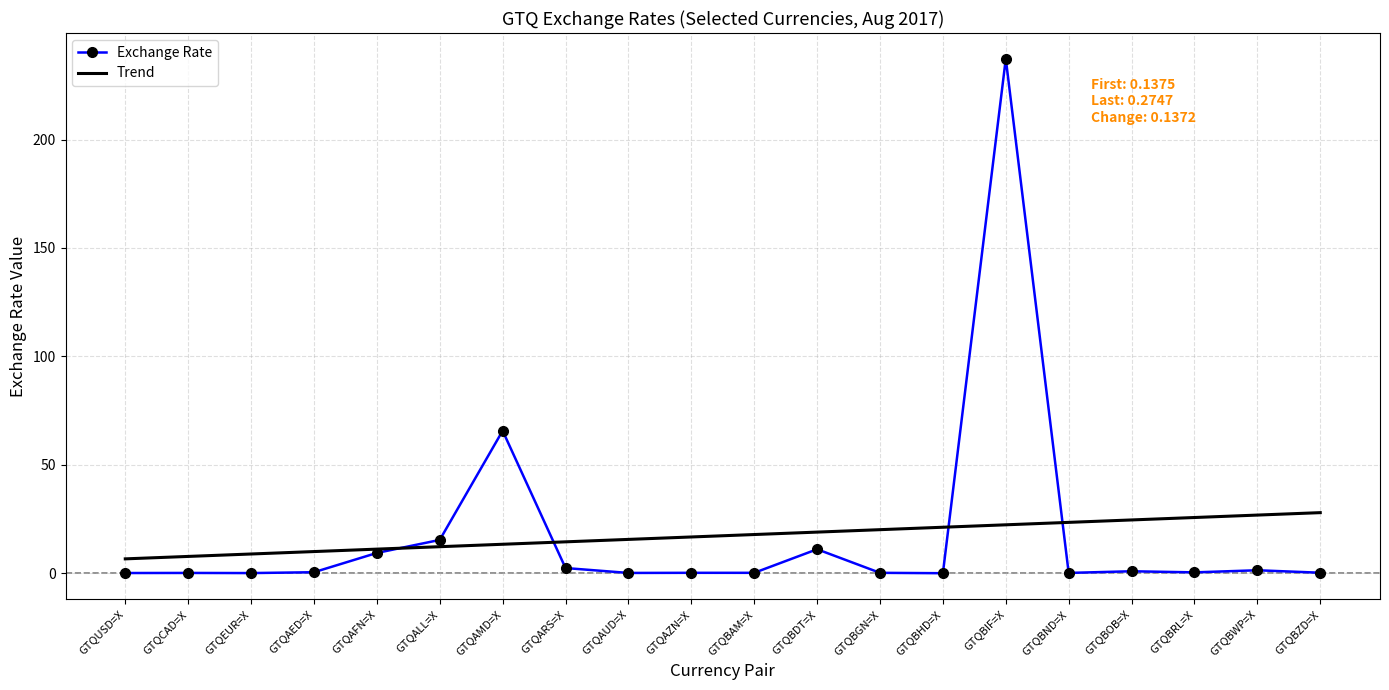

The value of Exchange Rate at GTQAFN=X is 9.4. True or false?

True